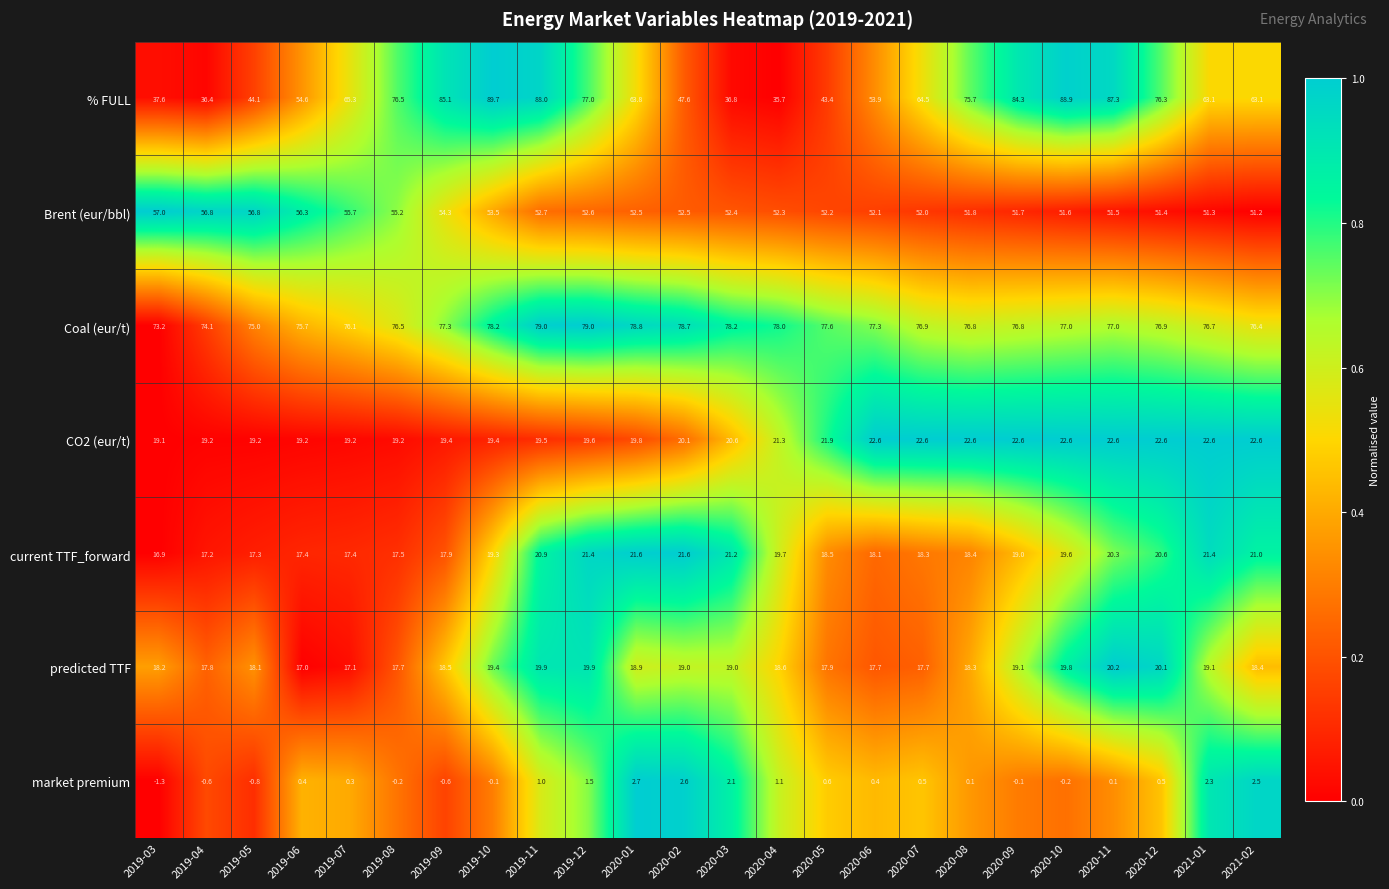

True or false: CO2 (eur/t) has a value of 22.6 at 2020-07.

True